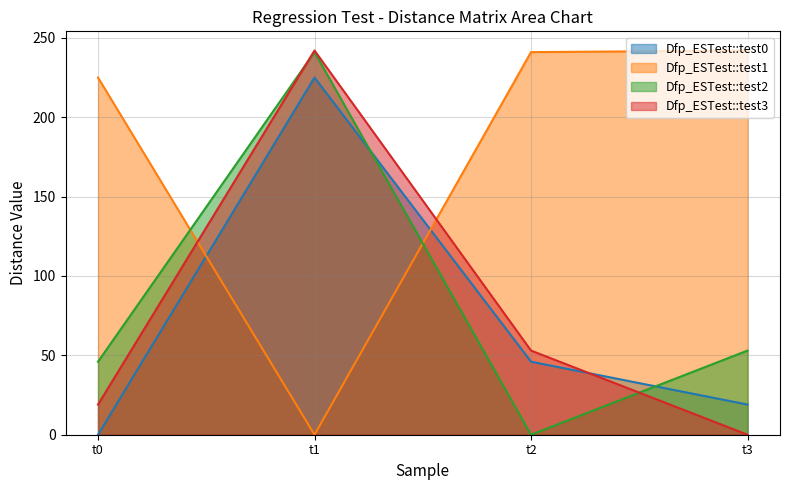

How many lines are shown in the chart?

4